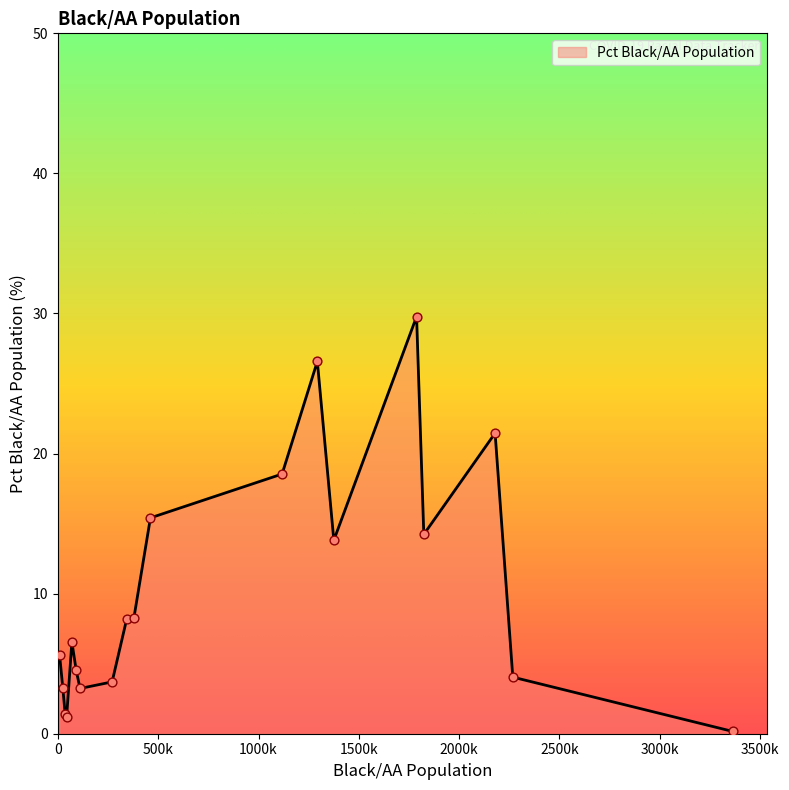

What is the greatest value displayed?

29.8